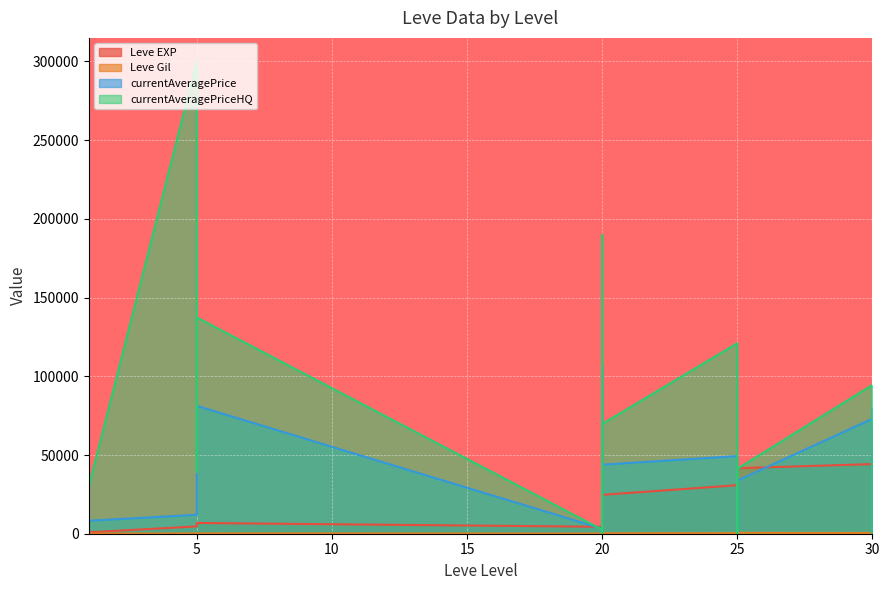

How many lines are shown in the chart?

4